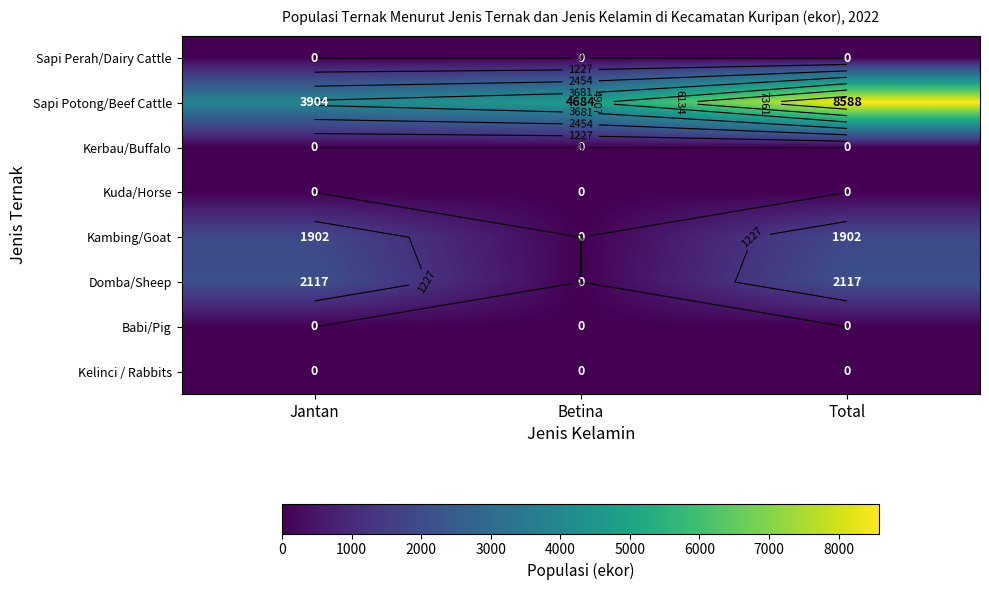

Is it true that Sapi Potong/Beef Cattle equals 1298 at Jantan?

False